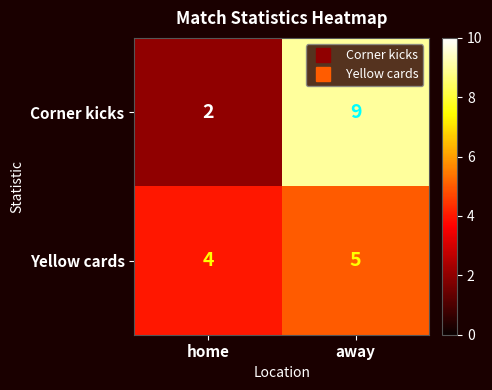

Which category has the highest value across all series?

away